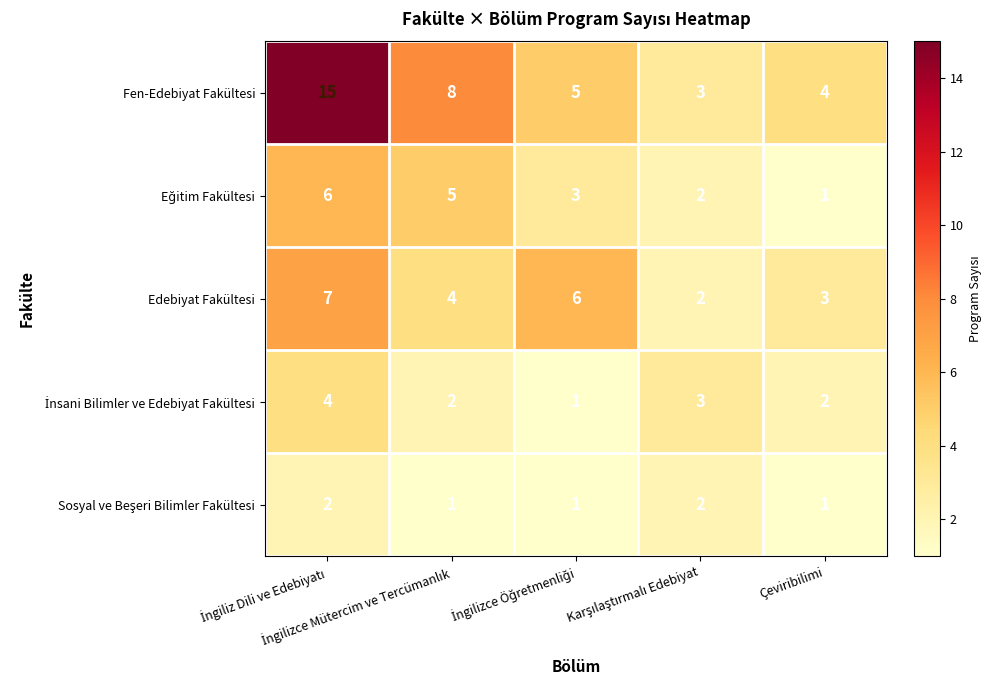

What is the highest value of the Edebiyat Fakültesi series?

7